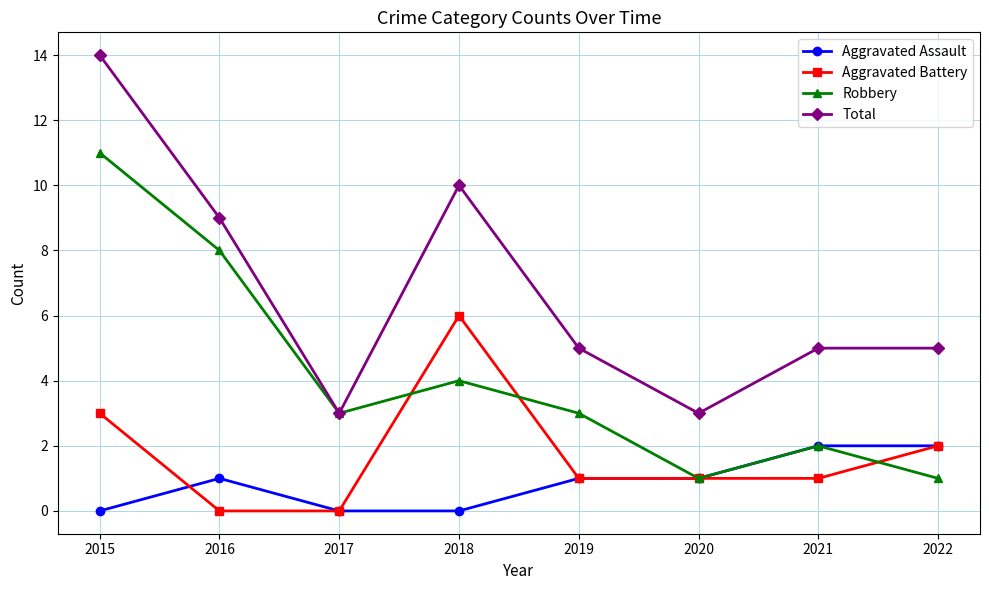

True or false: Total and Aggravated Battery intersect in this chart.

False